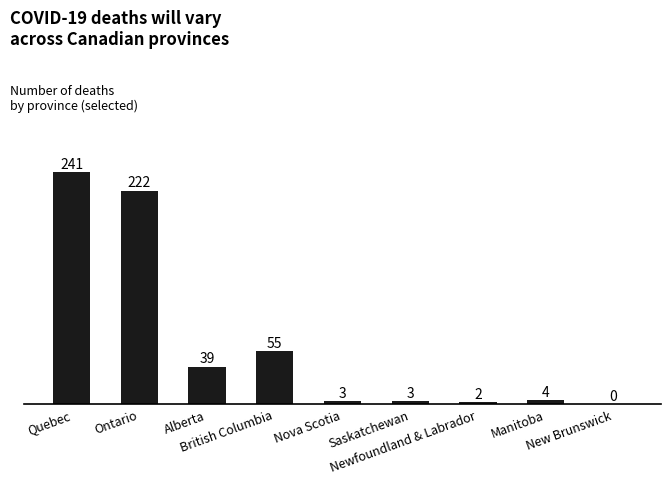

What is the change in value from Alberta to Nova Scotia?

-36